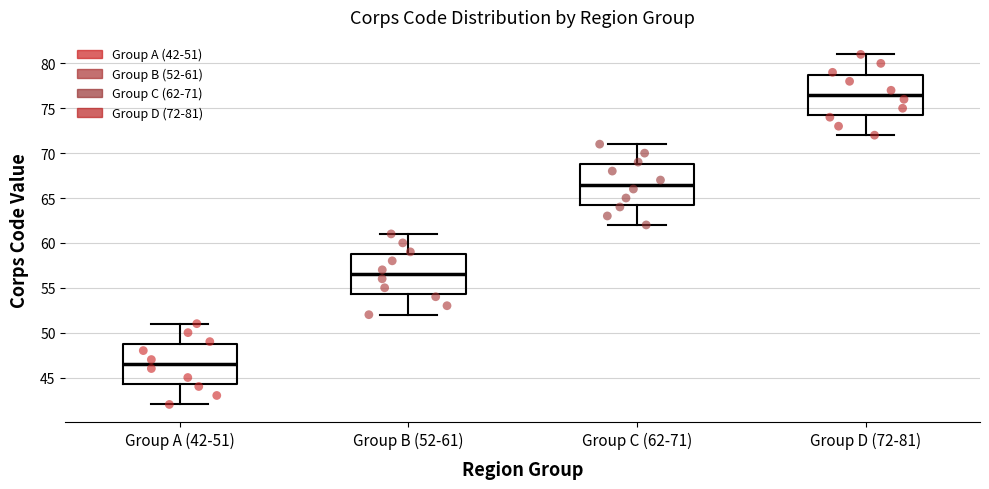

Which box's median line is the lowest?

Group A (42-51)